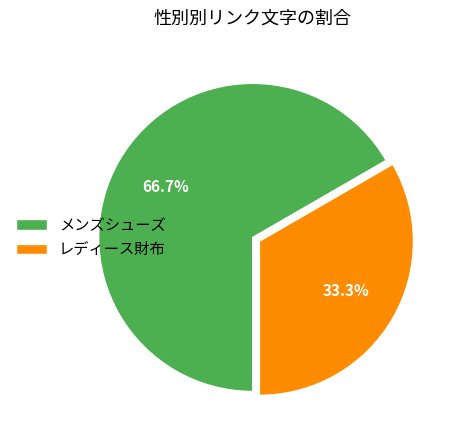

How many slices are in this pie chart?

2